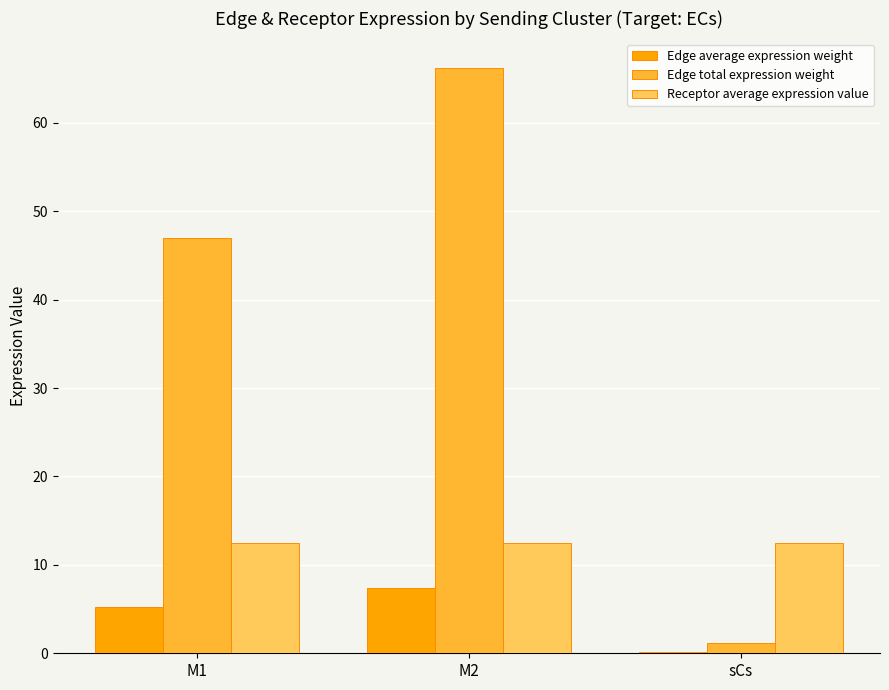

At which category is the sum across all series the highest?

M2